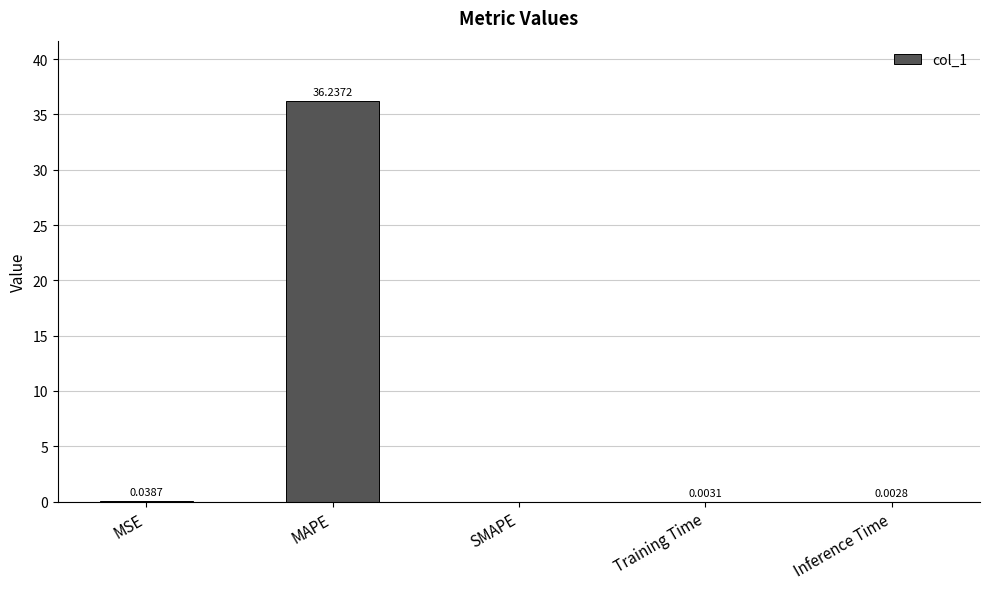

Count the number of values greater than 0.

4